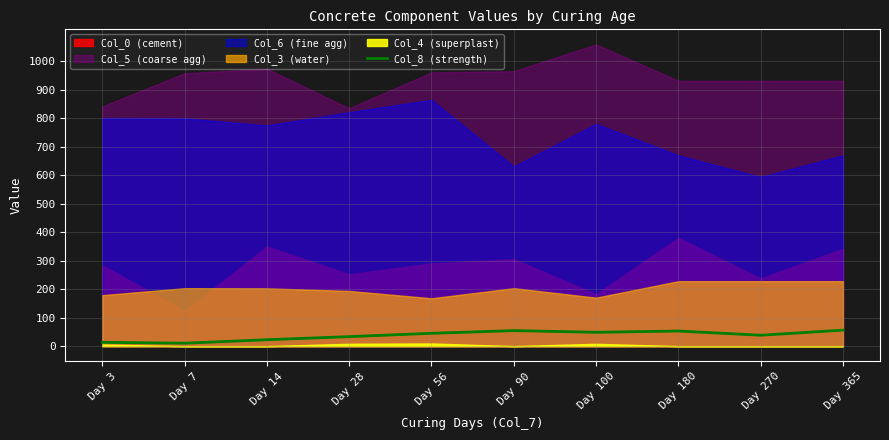

True or false: the data has more than 1 interior local peaks.

True